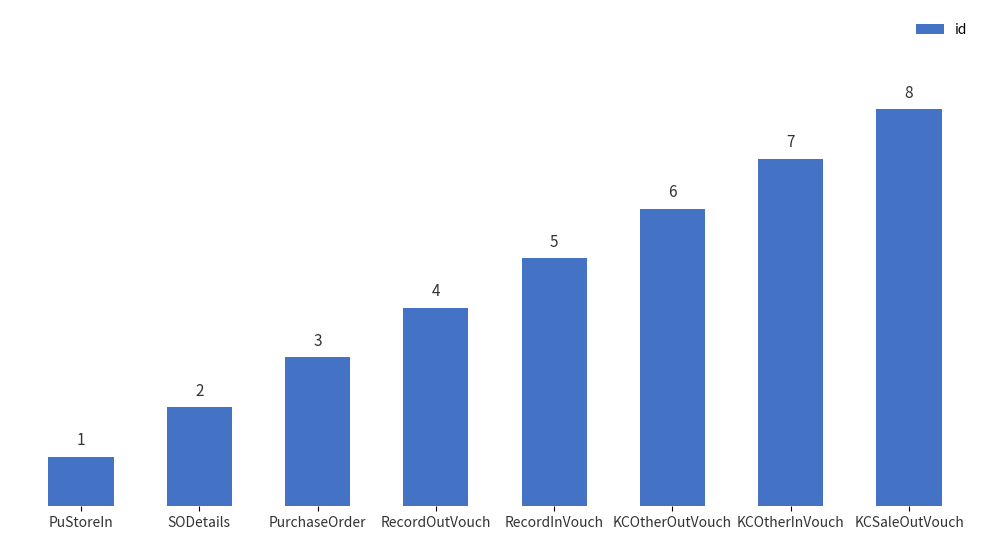

What is the difference between the maximum and minimum values?

7